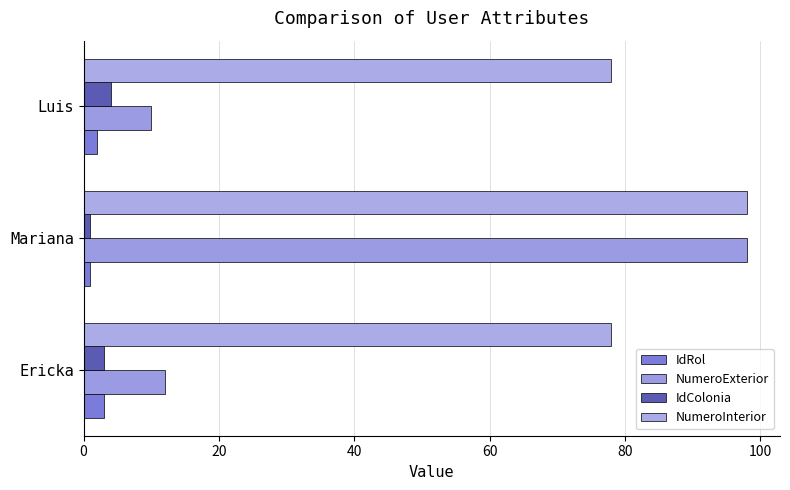

What is the lowest value of the IdColonia series?

1